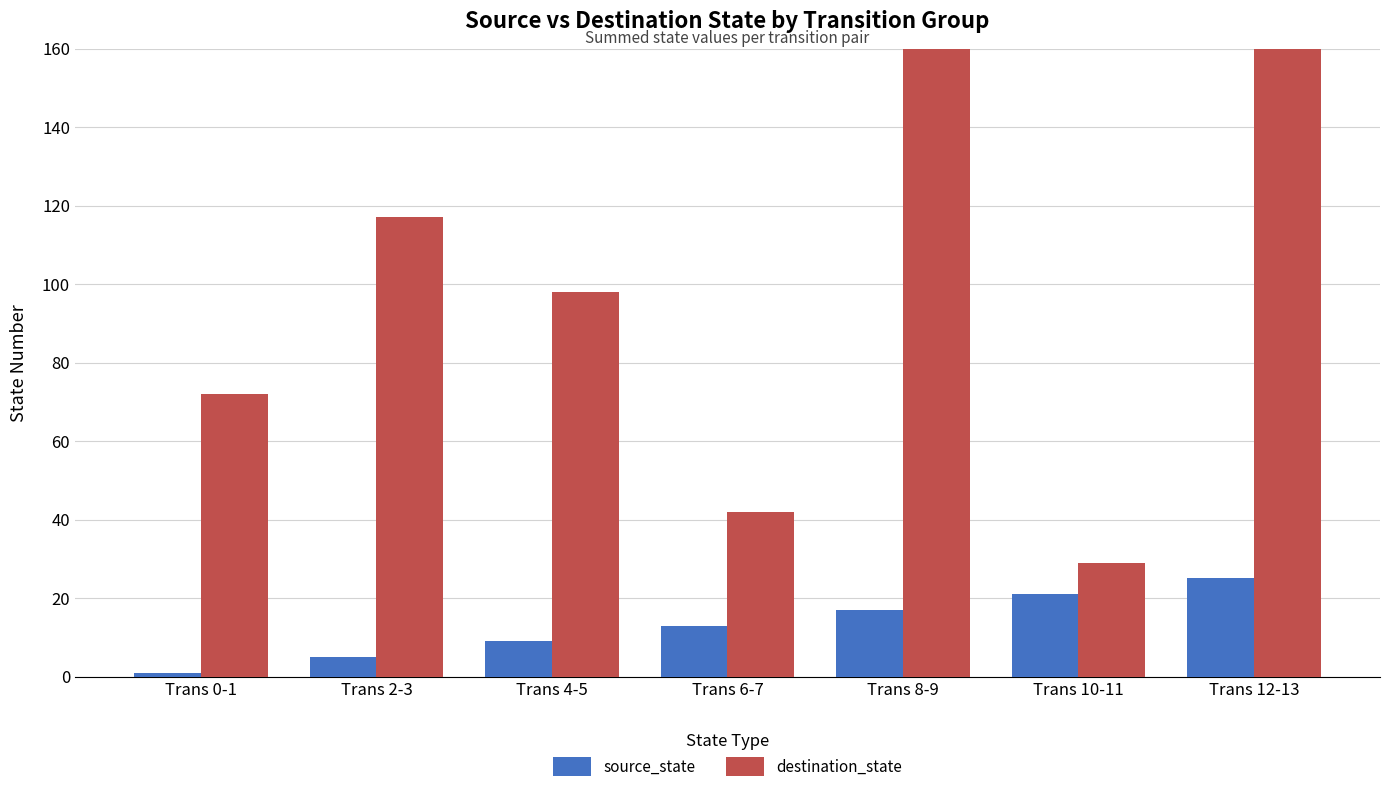

What are all the series names shown in the legend?

source_state, destination_state